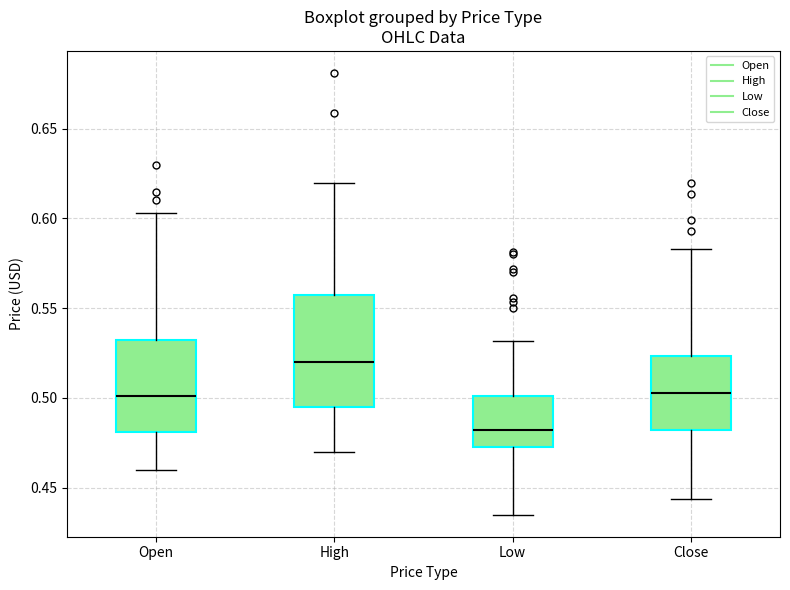

Reading left to right, transcribe this box plot: for each box, give where its median line is, the range the box spans, and where its two whiskers end, as read against the y-axis. The values are not printed on the chart, so give them approximately, as read against the axis.

Open: median 0.500, box 0.480 to 0.530, whiskers 0.460 to 0.605
High: median 0.520, box 0.495 to 0.555, whiskers 0.470 to 0.620
Low: median 0.480, box 0.475 to 0.500, whiskers 0.435 to 0.530
Close: median 0.505, box 0.480 to 0.525, whiskers 0.445 to 0.585